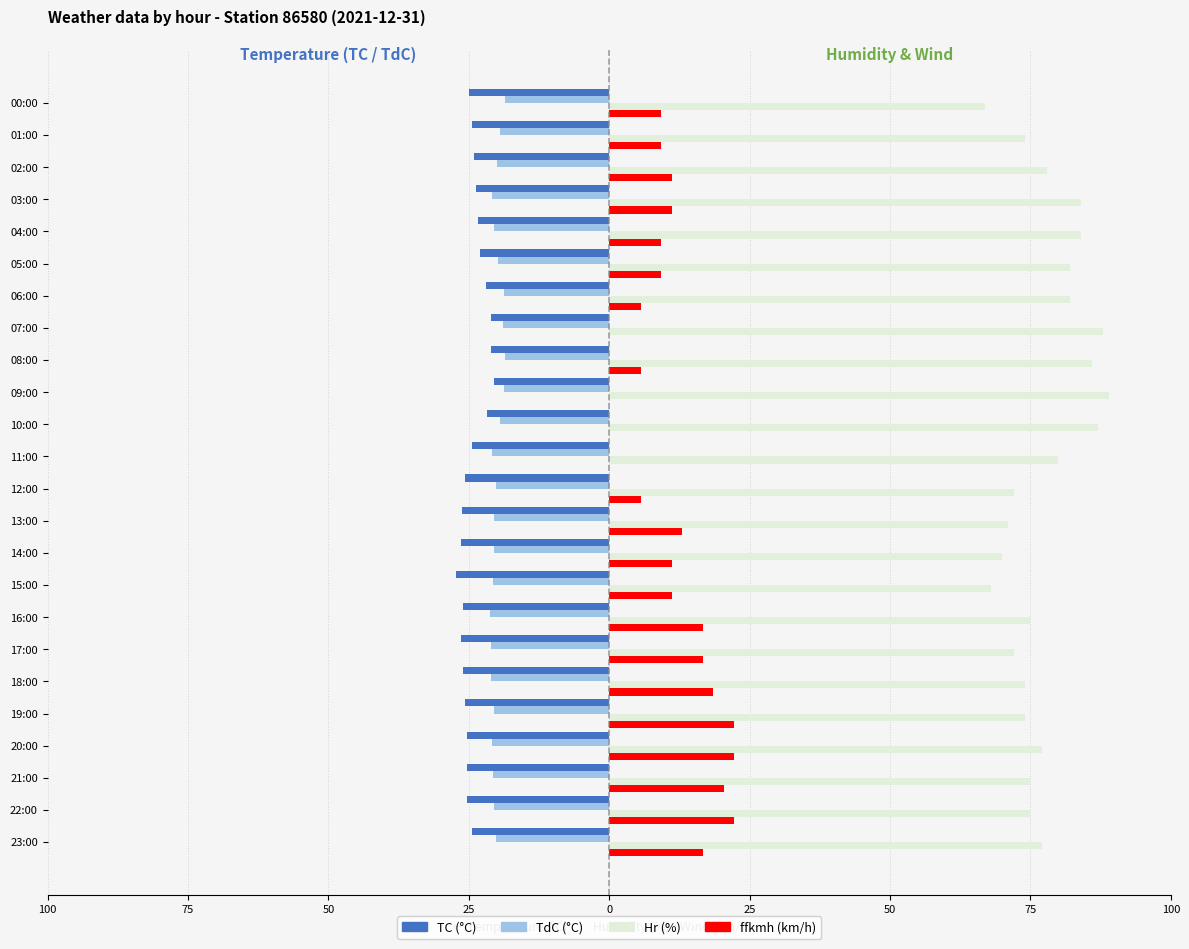

What are all the series names shown in the legend?

TC (°C), TdC (°C), Hr (%), ffkmh (km/h)